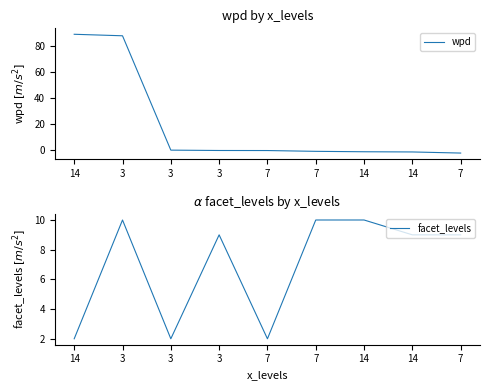

How many interior local peaks does the facet_levels series have?

2